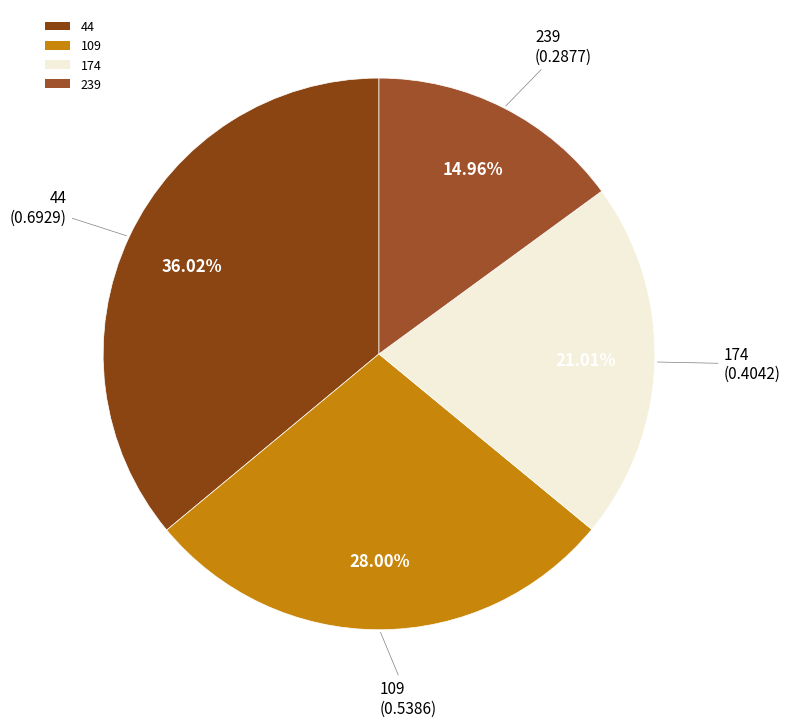

Between 109 and 174, which is larger?

109